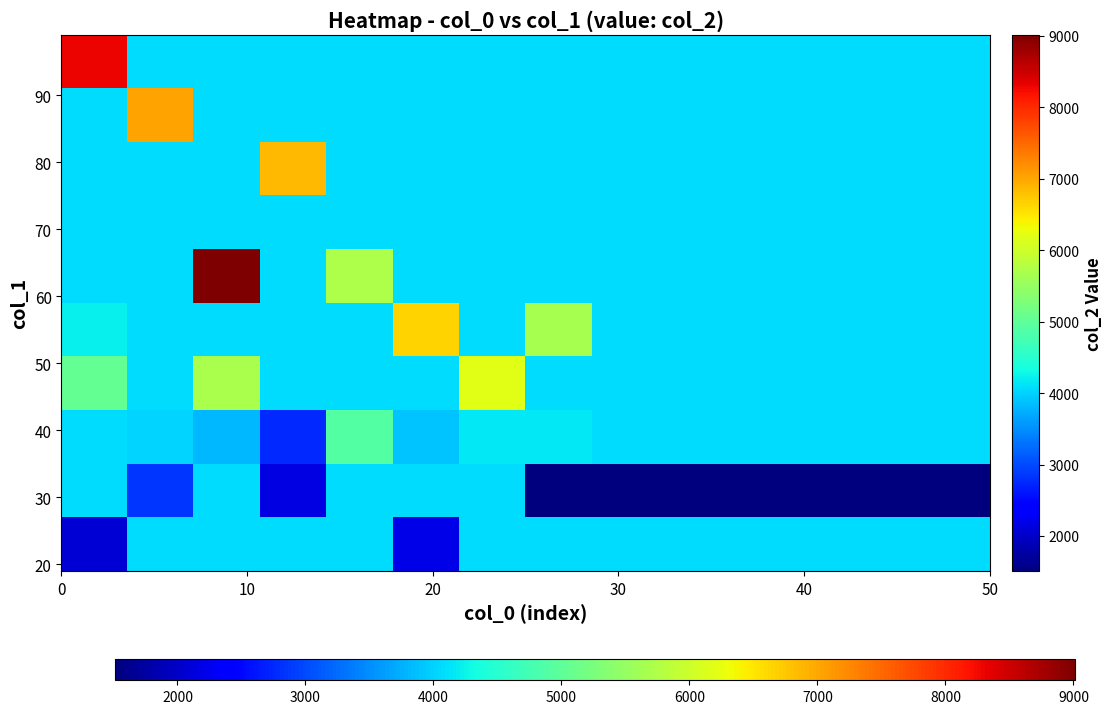

What is the minimum value shown in the chart?

1512.0